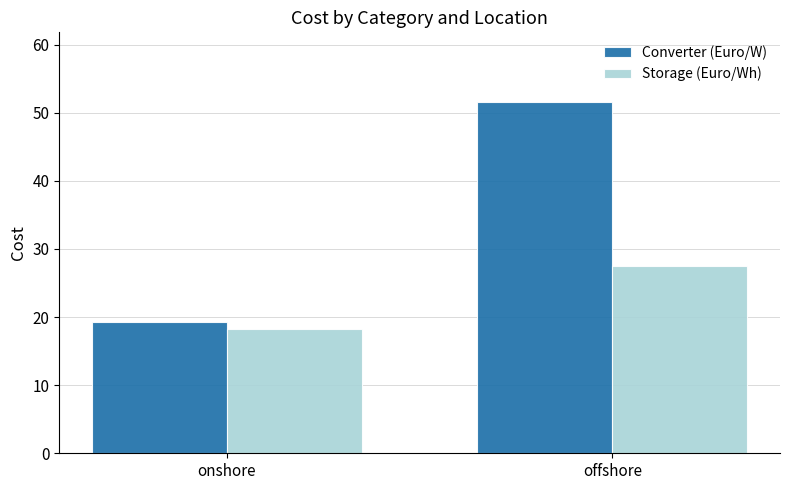

At how many categories does at least one series exceed 19?

2